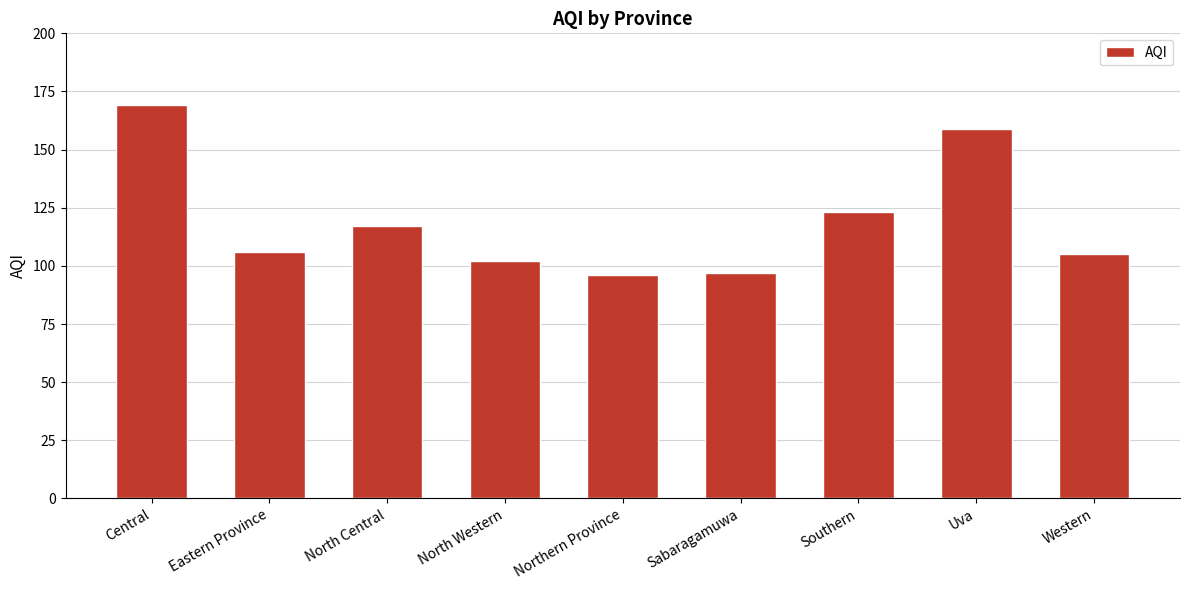

What is the label of the 6th bar from the right?

North Western